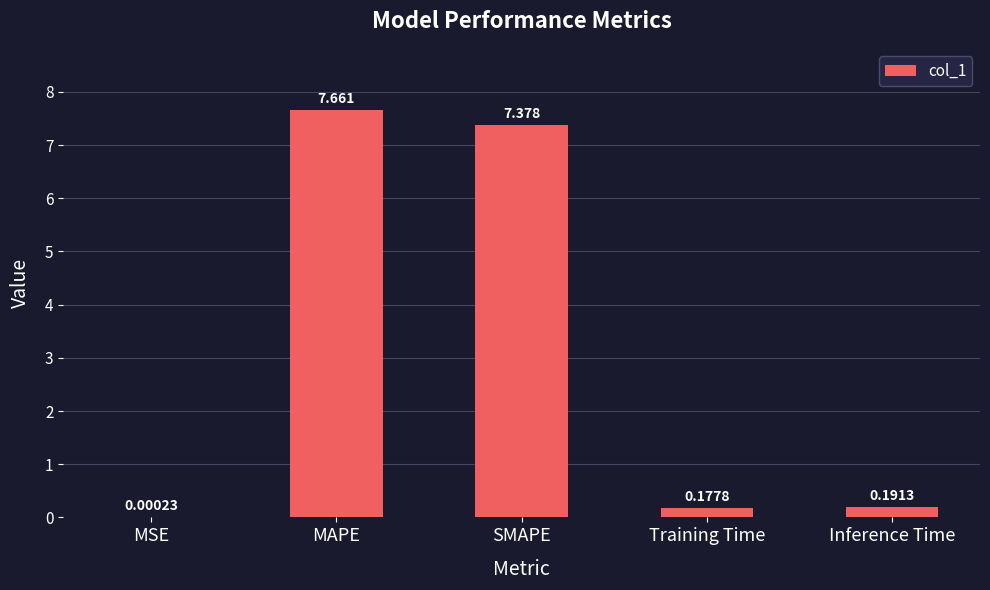

Where is the data nearest to the value 3?

Inference Time